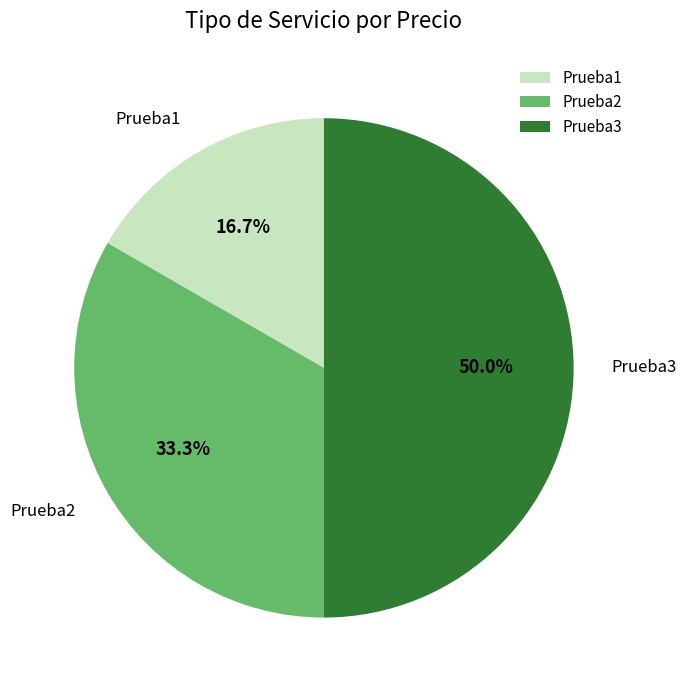

What is the total percentage of Prueba1 and Prueba3?

66.7%